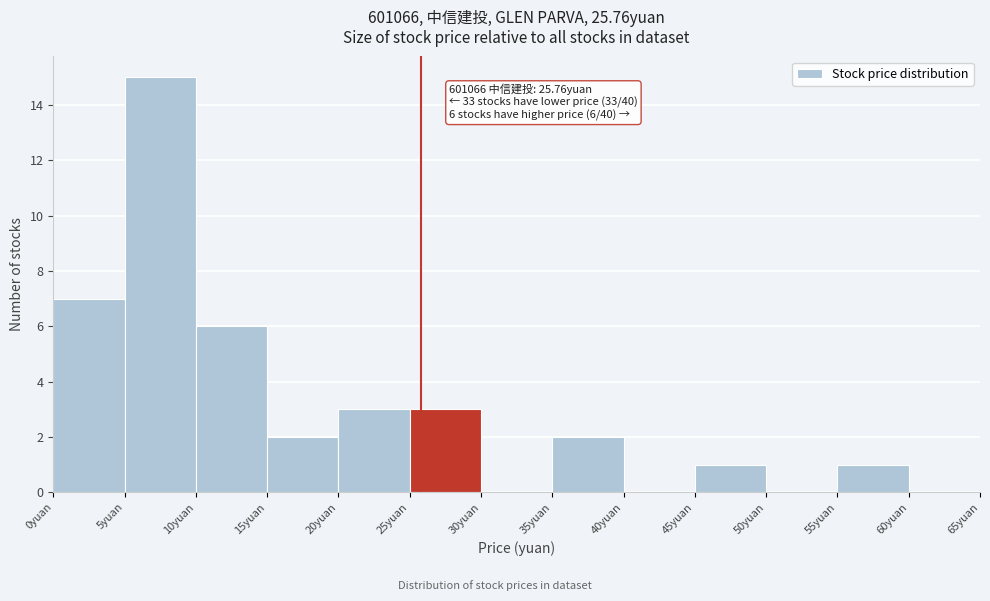

Over which range of the x-axis is the bar tallest?

5 to 10